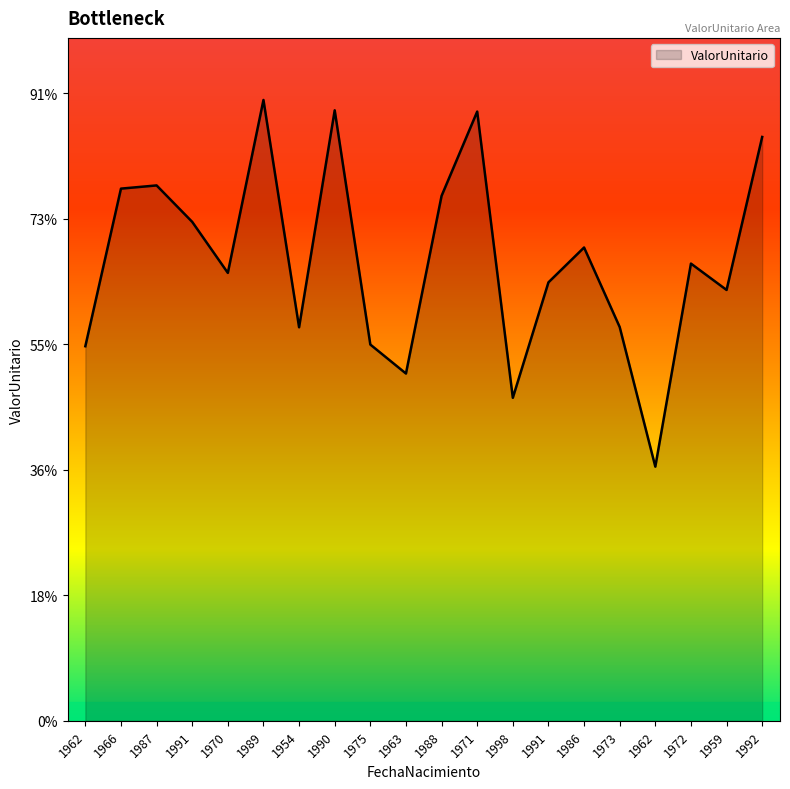

At which category does the chart reach its peak across all series?

1989